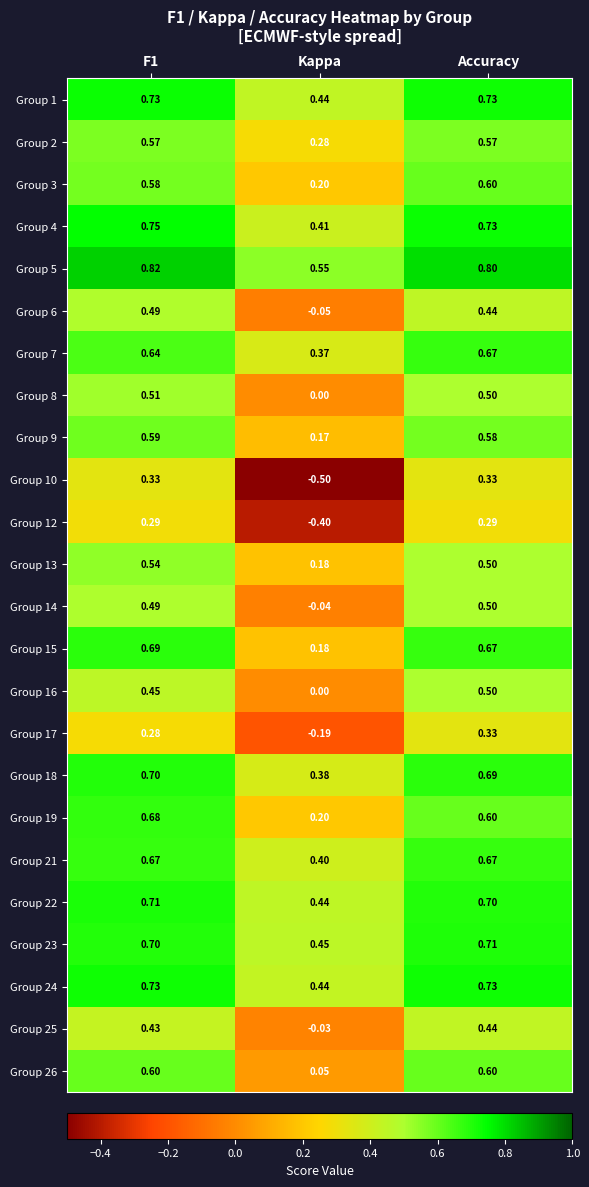

At how many categories does at least one series exceed 0?

3